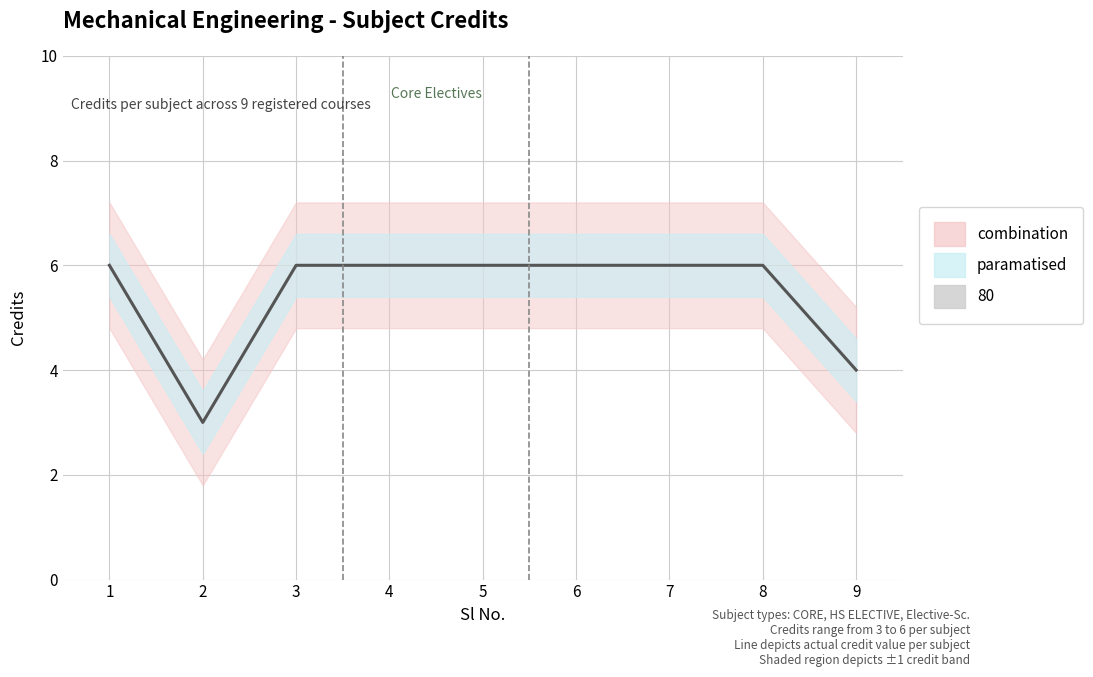

What is the smallest value displayed?

3